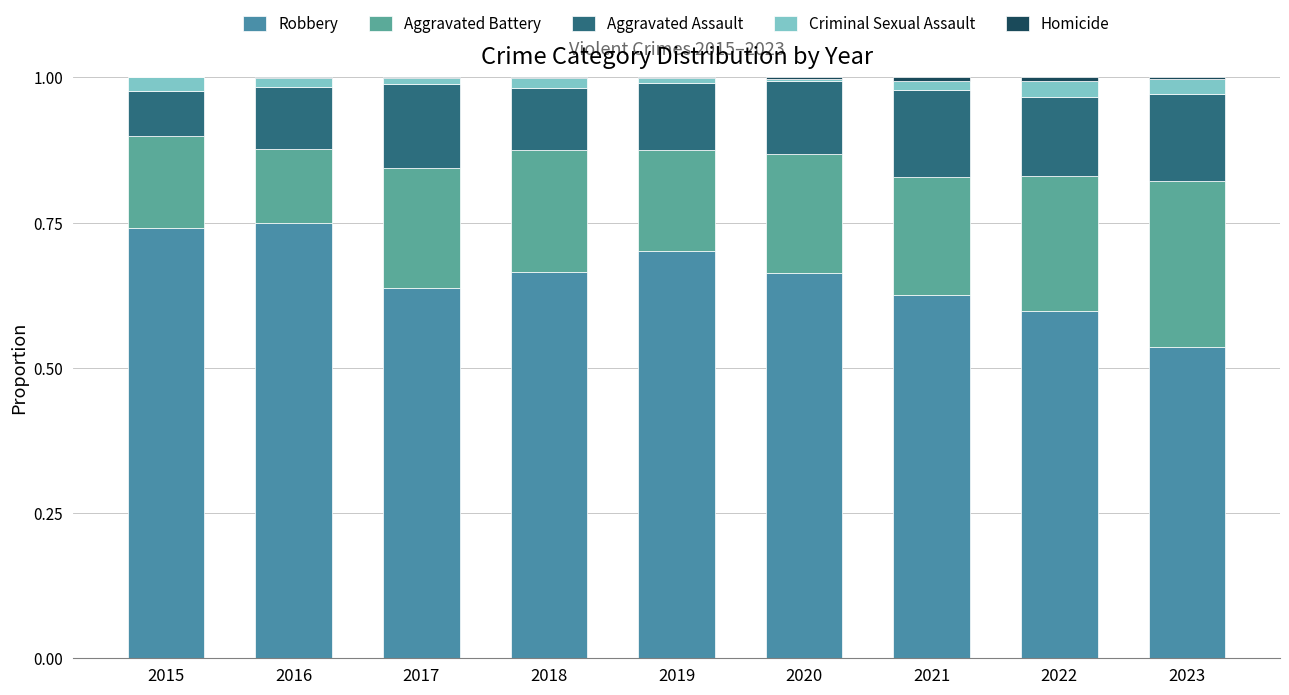

How many data points does each series have?

9